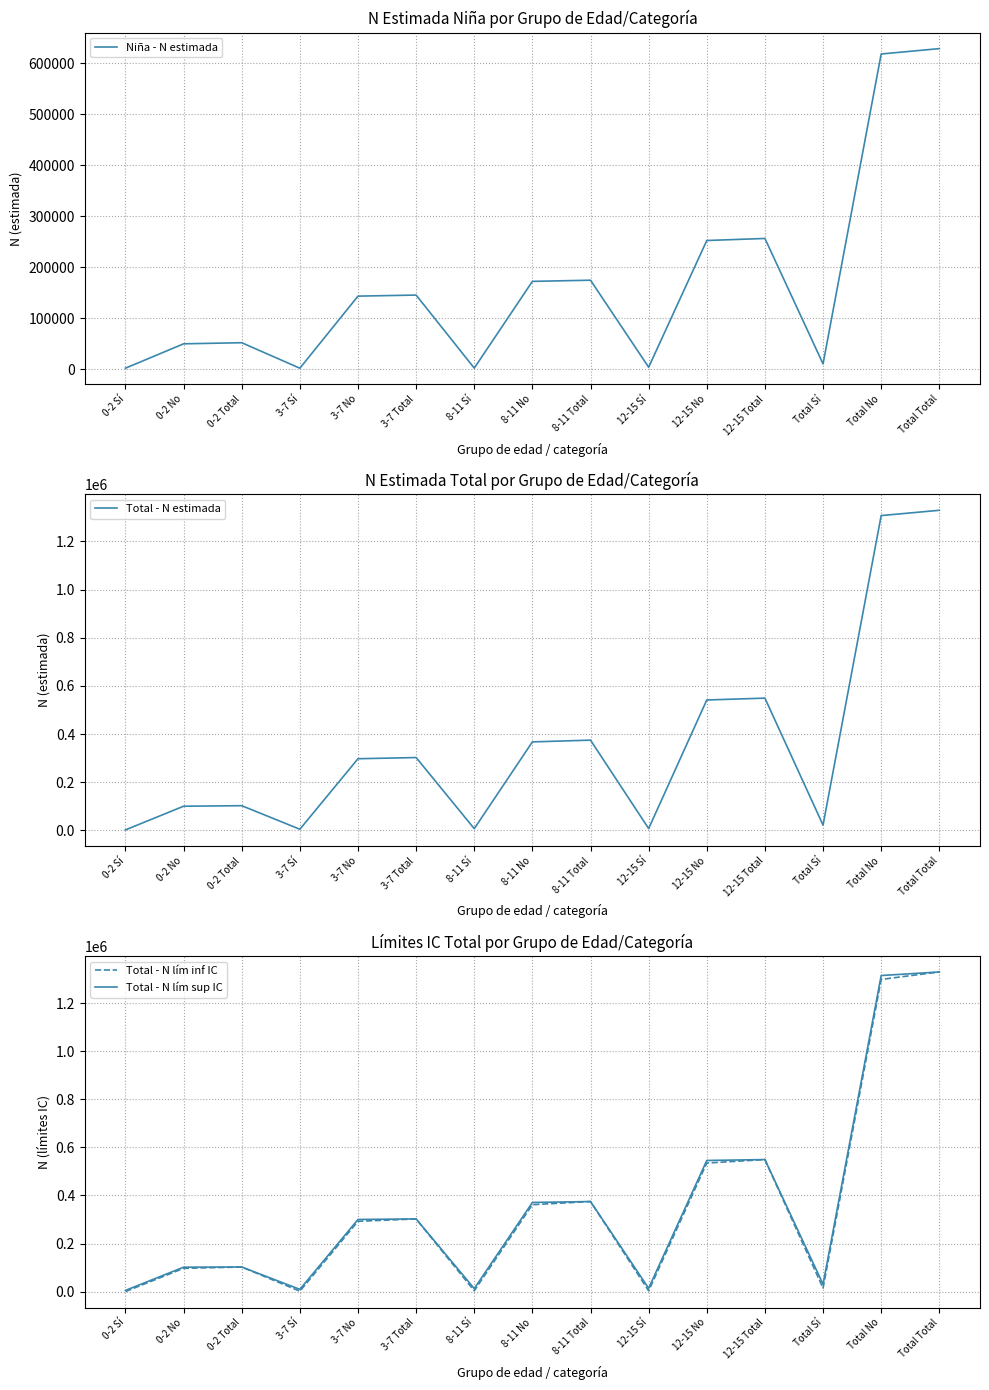

List the labels in order of Total - N lím sup IC value, largest first.

Total Total, Total No, 12-15 Total, 12-15 No, 8-11 Total, 8-11 No, 3-7 Total, 3-7 No, 0-2 Total, 0-2 No, Total Sí, 12-15 Sí, 8-11 Sí, 3-7 Sí, 0-2 Sí